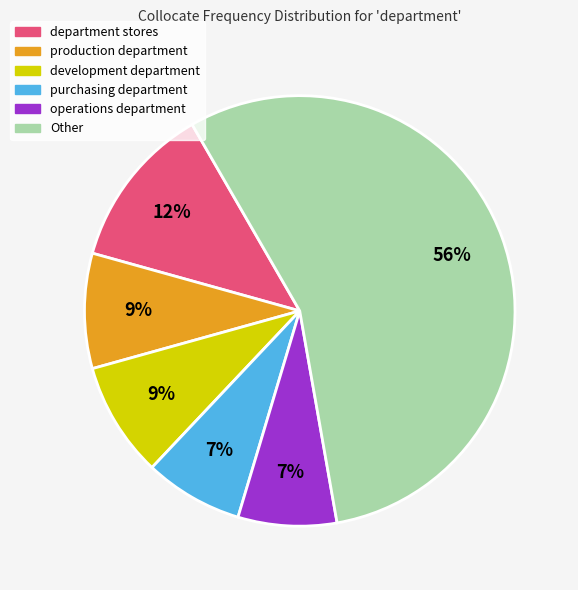

Between Other and purchasing department, which is larger?

Other